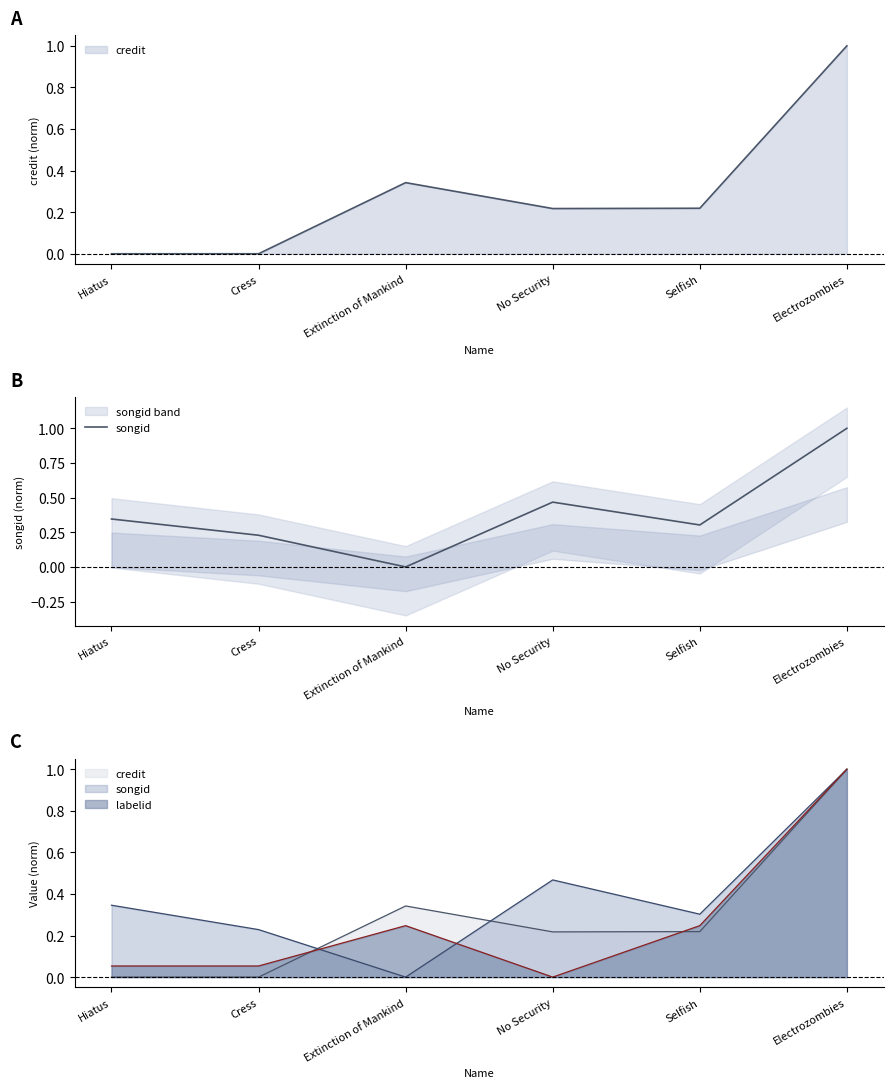

The chart shows a value of 0.3 at Hiatus. True or false?

True